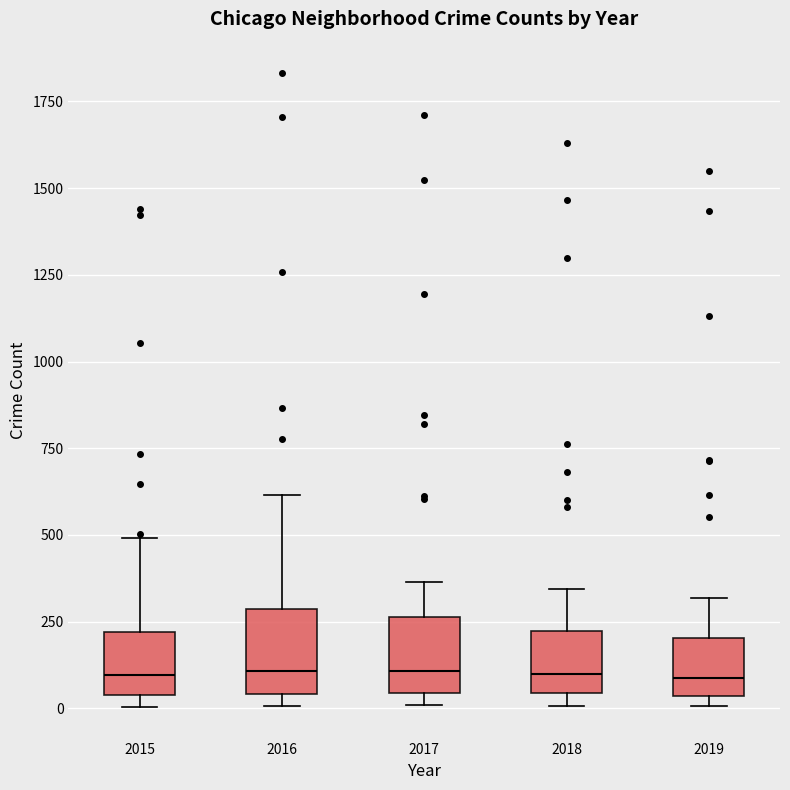

Reading left to right, read every box against the y-axis: the position of its median line, the range the box covers, and the ends of its whiskers. The values are not printed on the chart, so give them approximately, as read against the axis.

2015: median 100, box 50 to 200, whiskers 0 to 500
2016: median 100, box 50 to 300, whiskers 0 to 600
2017: median 100, box 50 to 250, whiskers 0 to 350
2018: median 100, box 50 to 200, whiskers 0 to 350
2019: median 100, box 50 to 200, whiskers 0 to 300